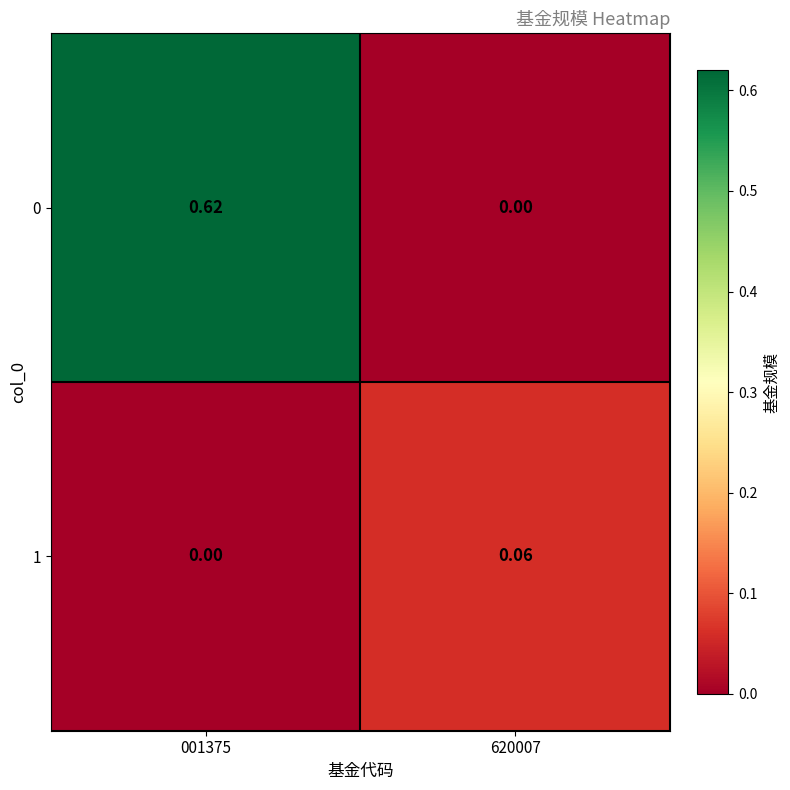

Count the number of categories in the chart.

2